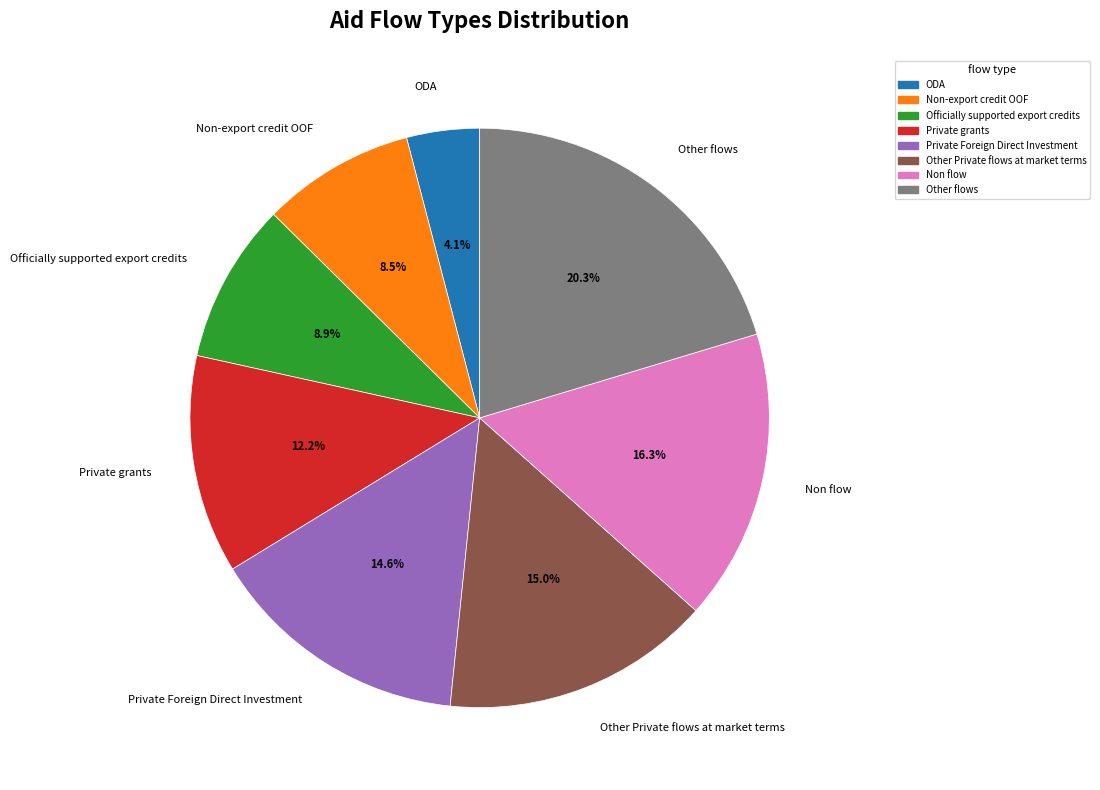

Which category has the biggest portion of the pie?

Other flows